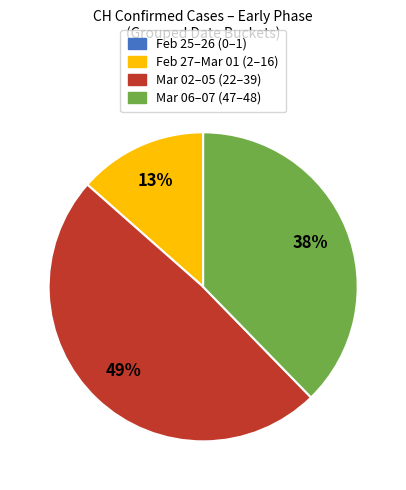

Does any single category account for the majority?

No